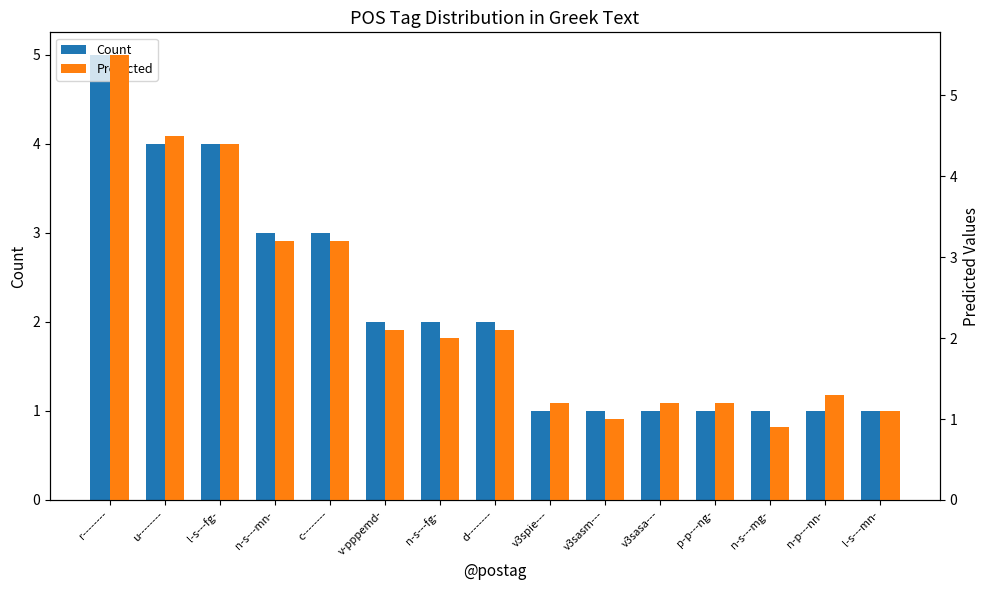

List the labels in order of Count value, largest first.

r--------, u--------, l-s---fg-, n-s---mn-, c--------, v-pppemd-, n-s---fg-, d--------, v3spie---, v3sasm---, v3sasa---, p-p---ng-, n-s---mg-, n-p---nn-, l-s---mn-